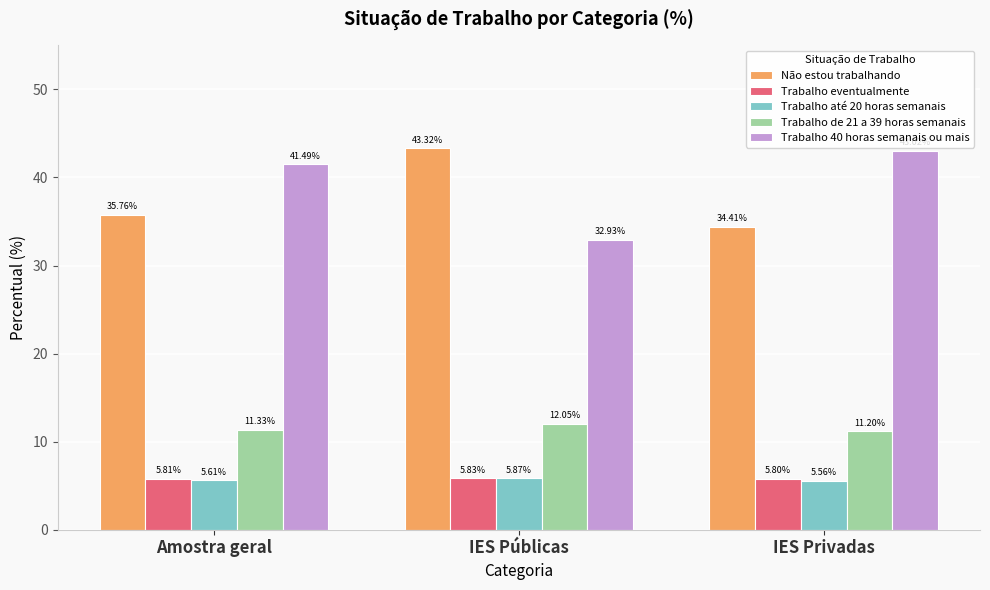

Is it true that Trabalho de 21 a 39 horas semanais equals 12.1 at IES Públicas?

True